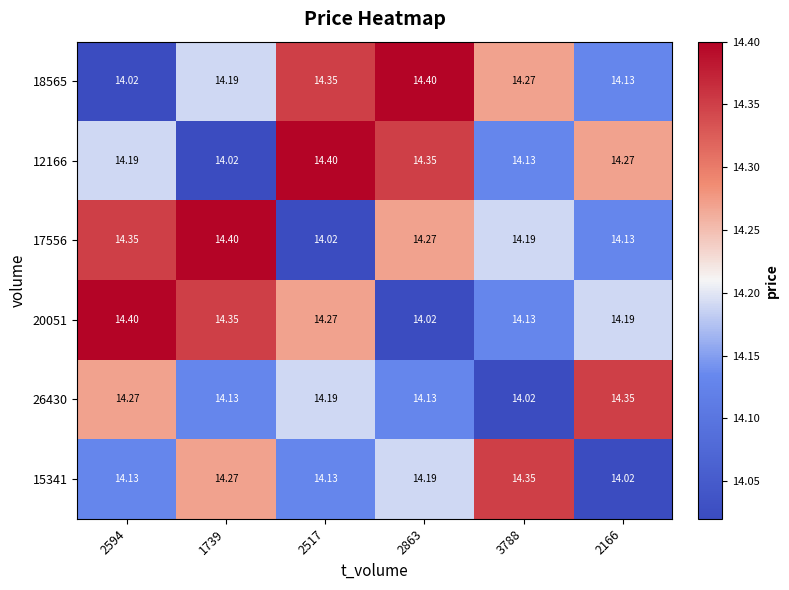

Is the value of 20051 at 2594 greater than the value of 15341 at 2517?

Yes